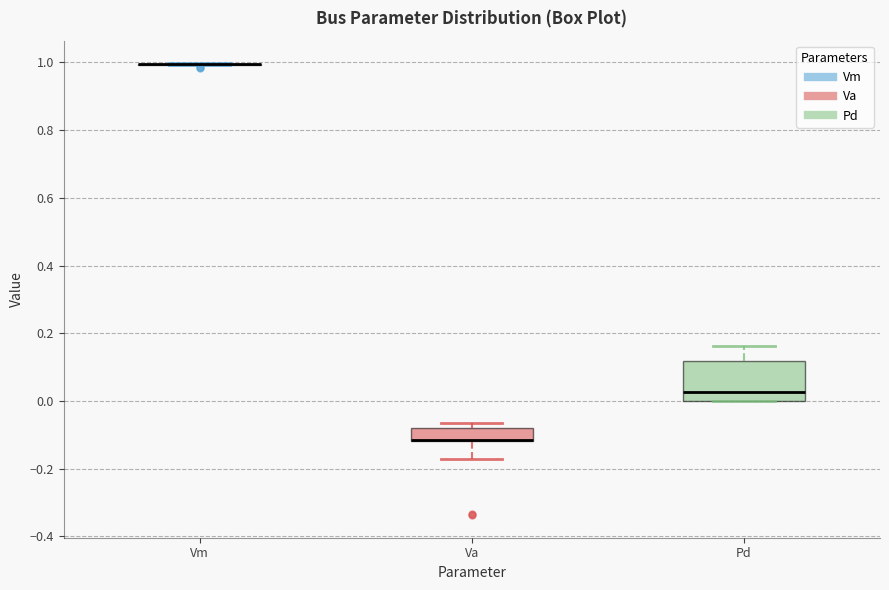

Reading left to right, read every box against the y-axis: the position of its median line, the range the box covers, and the ends of its whiskers. The values are not printed on the chart, so give them approximately, as read against the axis.

Vm: box collapsed to a line at 1.00, whiskers 1.00 to 1.00
Va: median -0.12 (drawn on the box's lower edge), box -0.12 to -0.08, whiskers -0.18 to -0.06
Pd: median 0.02, box 0.00 to 0.12, whiskers 0.00 to 0.16